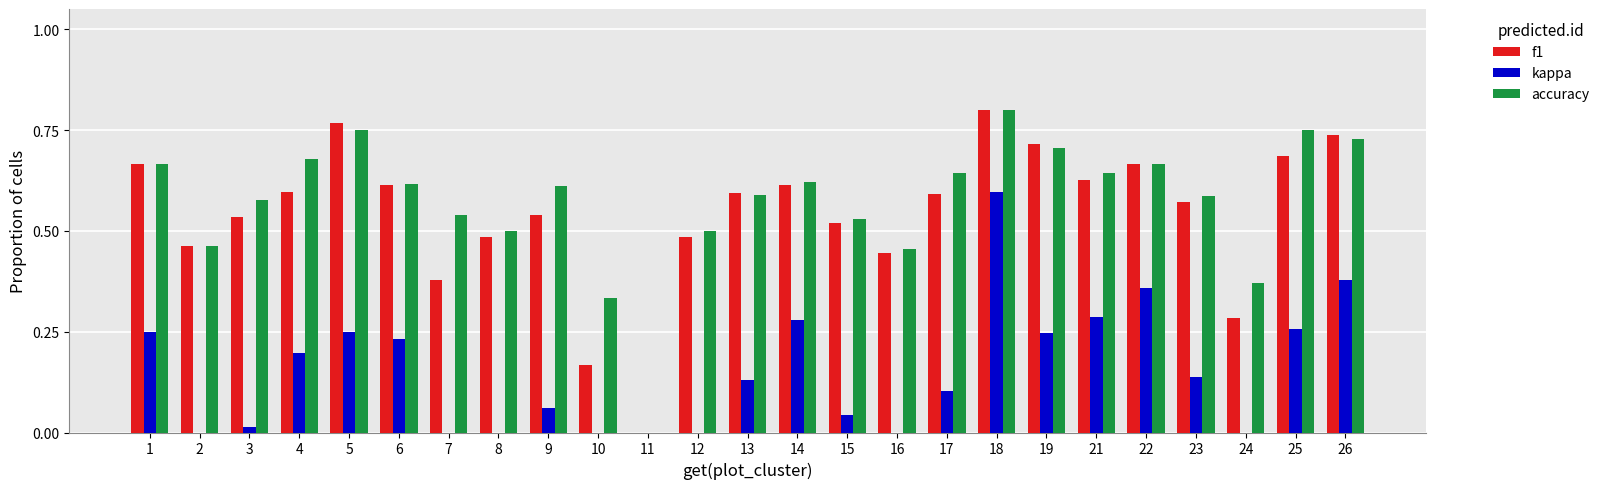

Which series has the widest spread of values?

f1